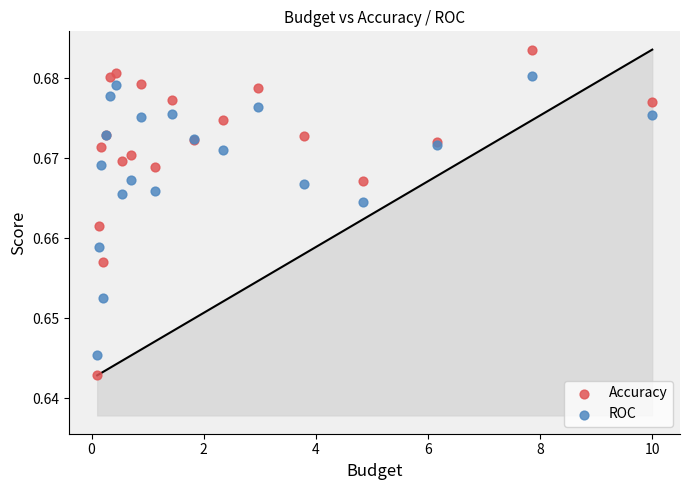

Which series has the widest spread of Y values?

Accuracy